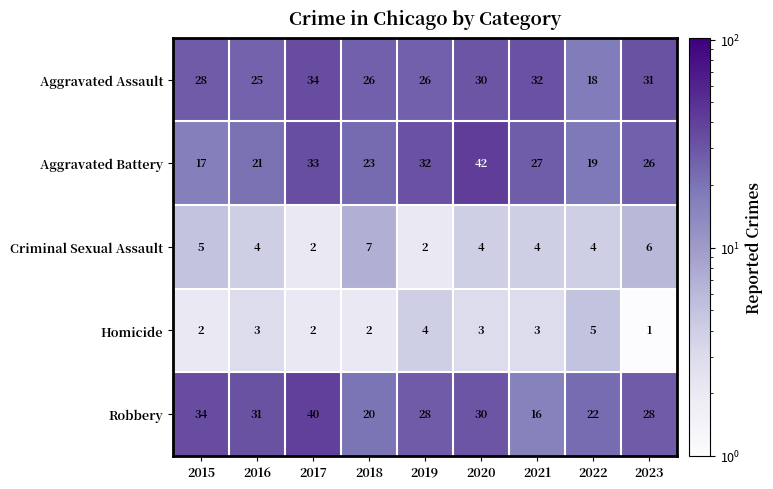

Which series has the largest range (max minus min)?

Aggravated Battery